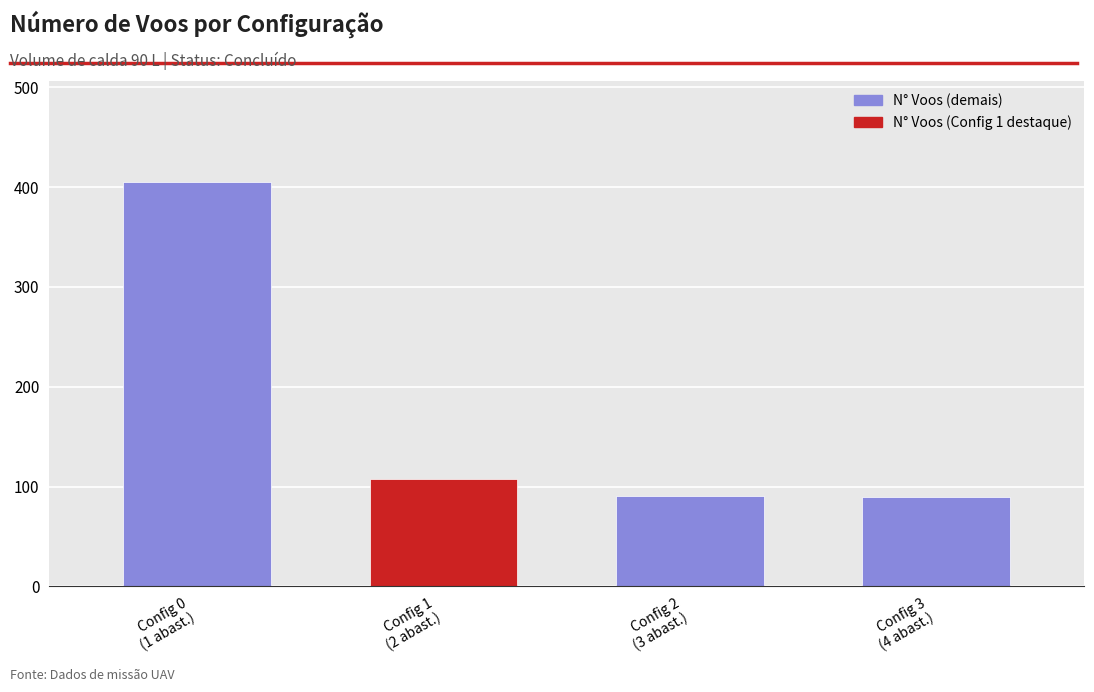

What is the minimum value shown in the chart?

90